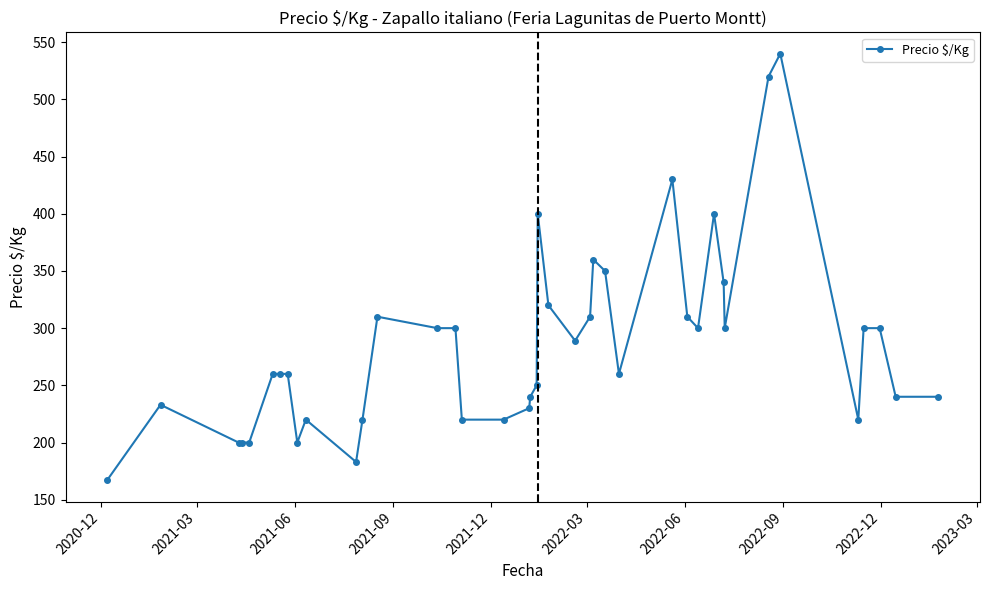

True or false: the data has more than 1 interior local peaks.

True